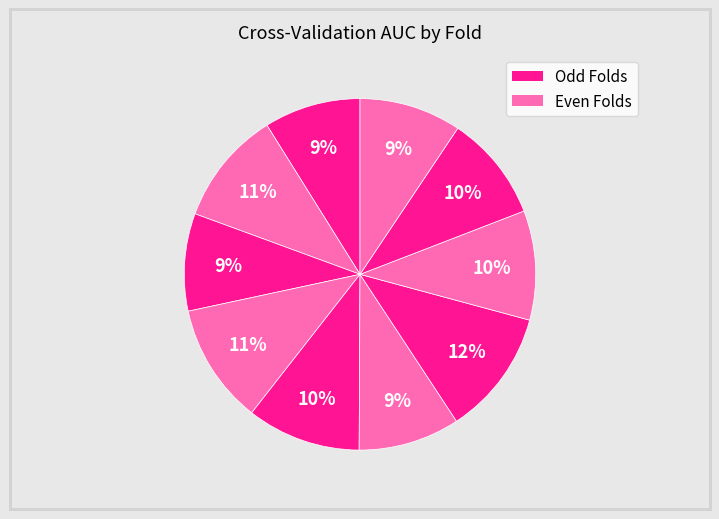

Rank the categories by value from lowest to highest.

Fold 1, Fold 3, Fold 6, Fold 10, Fold 9, Fold 8, Fold 5, Fold 2, Fold 4, Fold 7